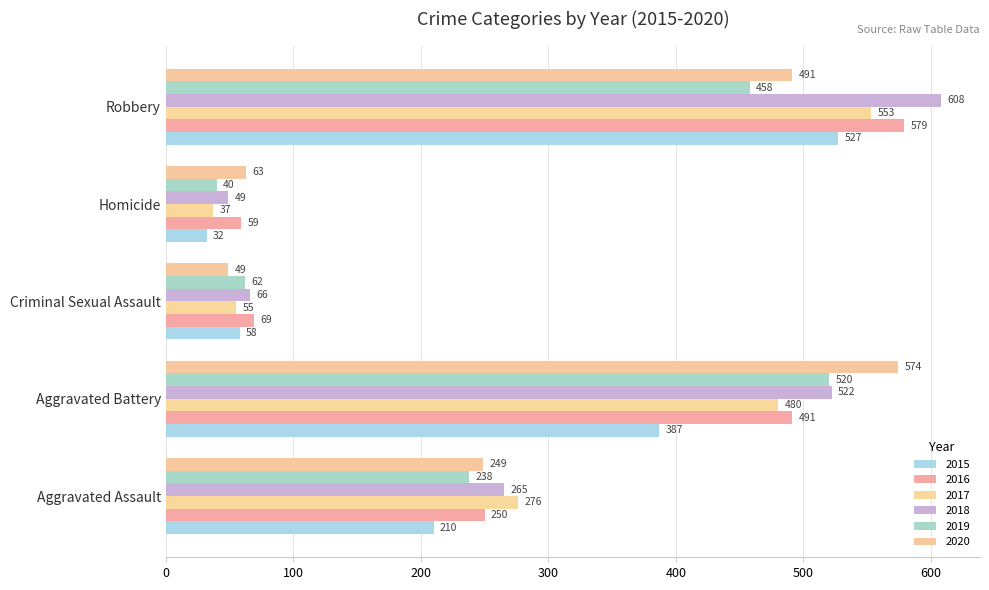

At how many categories does at least one series exceed 192?

3